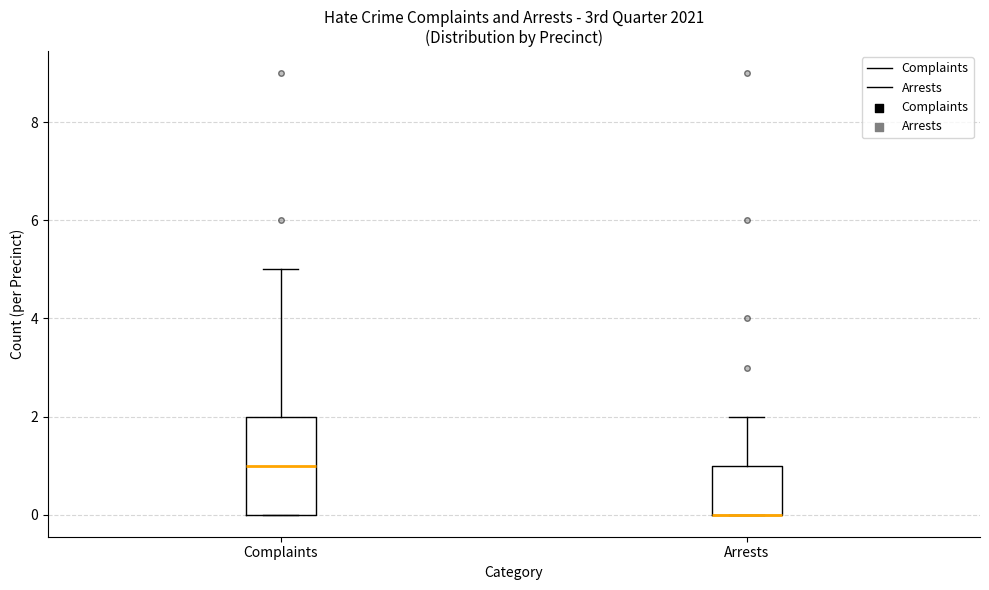

Comparing the boxes themselves (not the whiskers), which one is the tallest?

Complaints